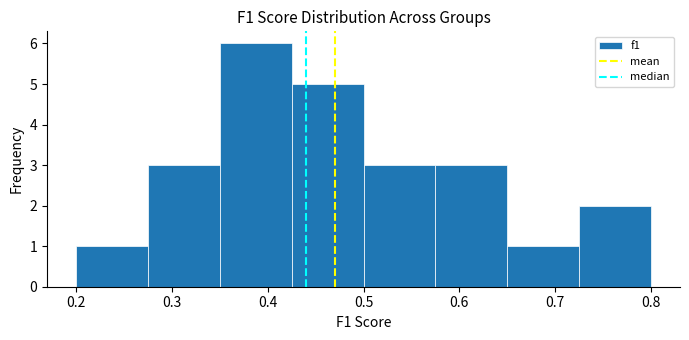

What is the height of the bar covering 0.650 to 0.725 on the x-axis? Neither the bar edges nor the heights are printed on the chart, so give them approximately, as read against the axes.

1